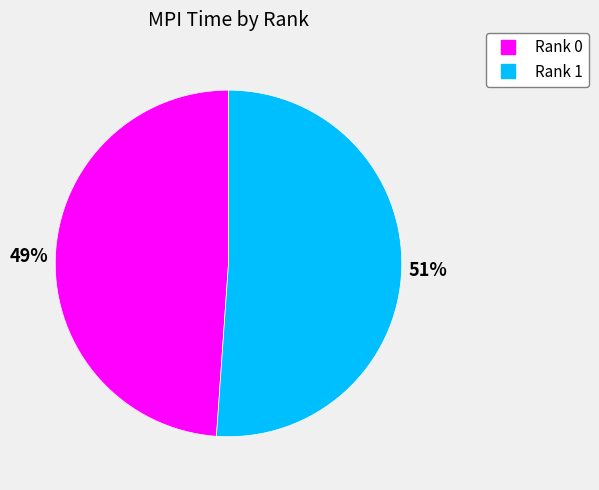

To the nearest percent, what percentage of the pie is Rank 1?

51%